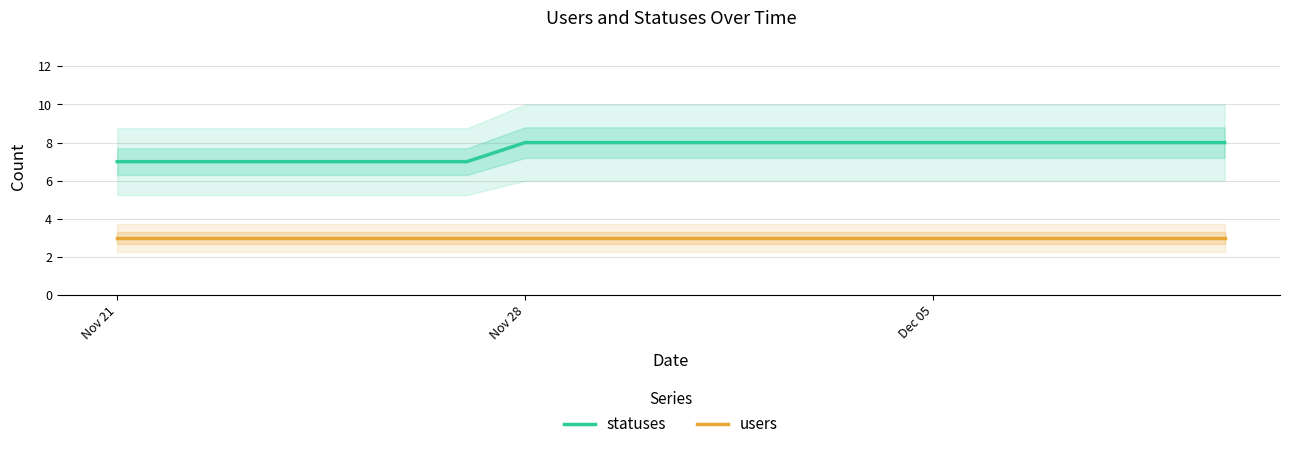

True or false: users and statuses cross at least once.

False